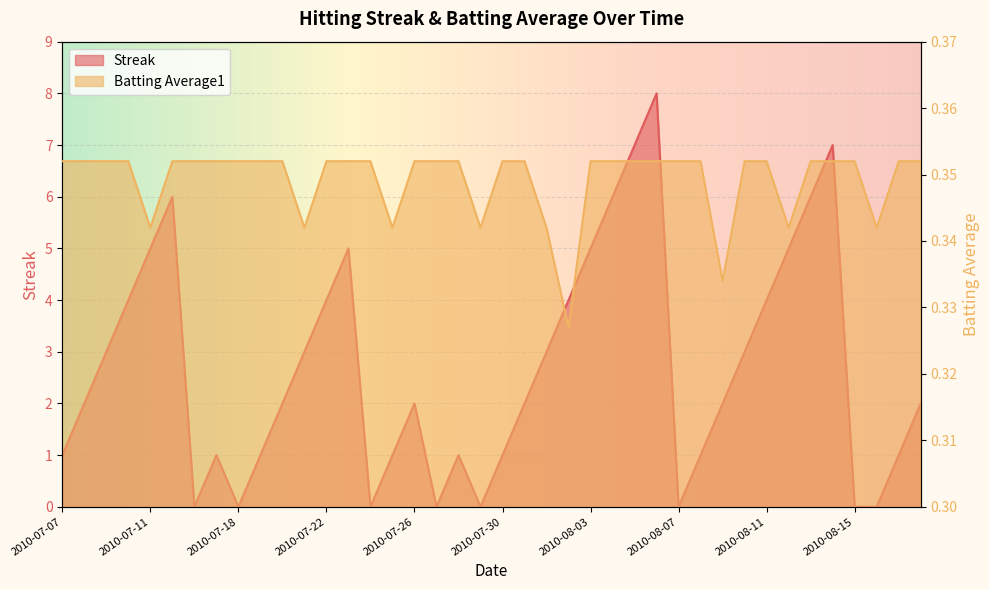

Count the number of data series in this chart.

2